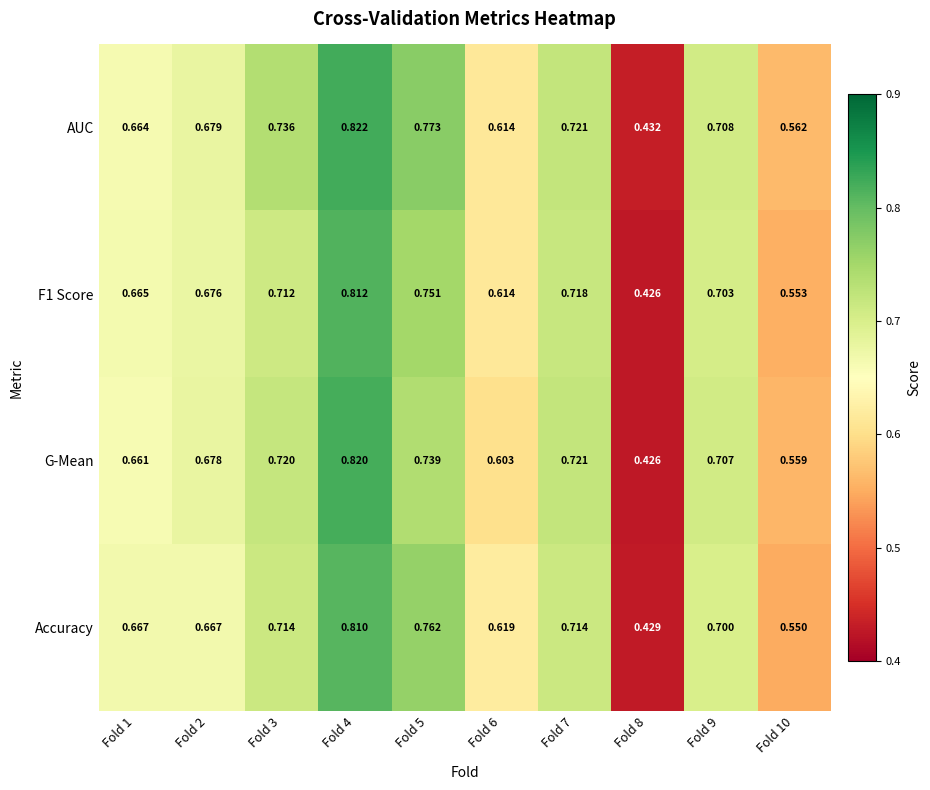

Which series has the widest spread of values?

G-Mean